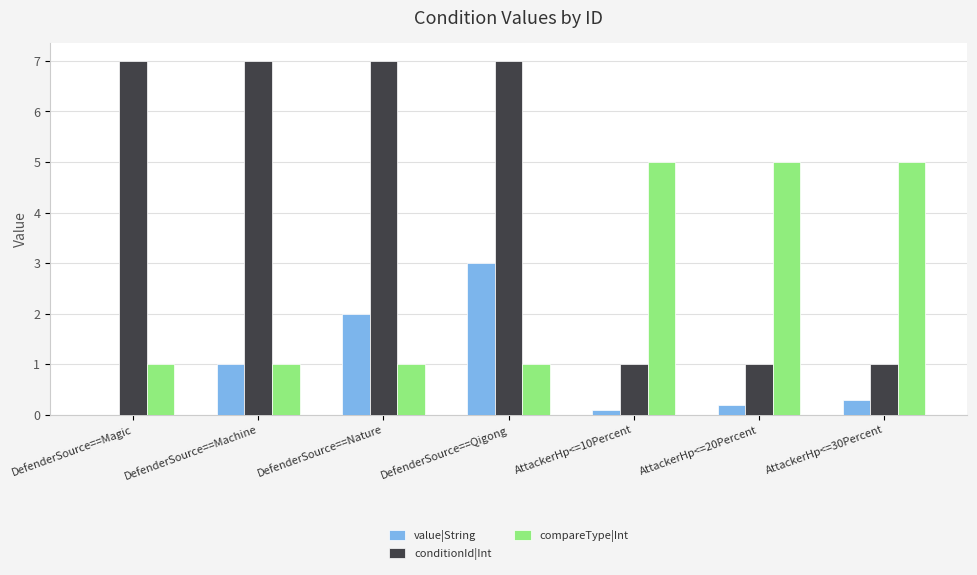

Count the conditionId|Int values in the range 1 to 7.

7